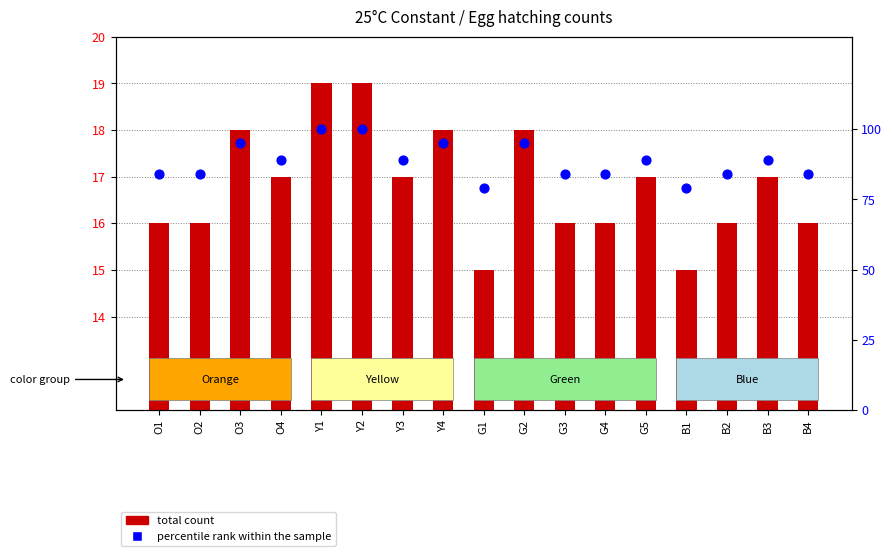

What are all the series names shown in the legend?

total count, percentile rank within the sample